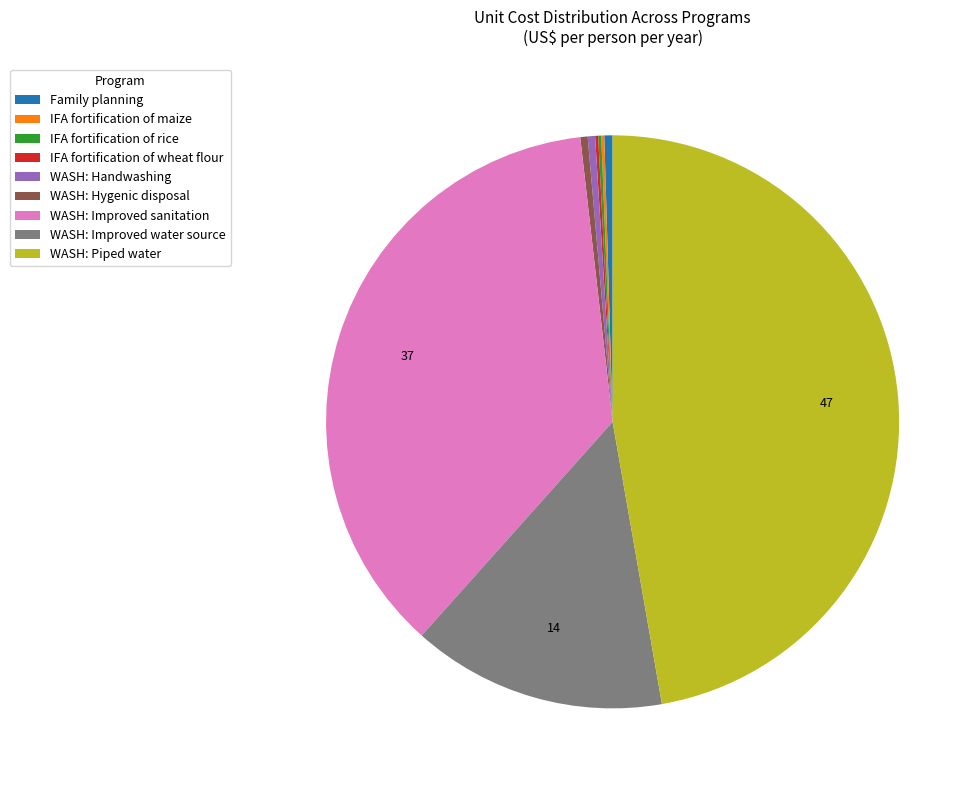

Does Family planning account for over 50% of the chart?

No